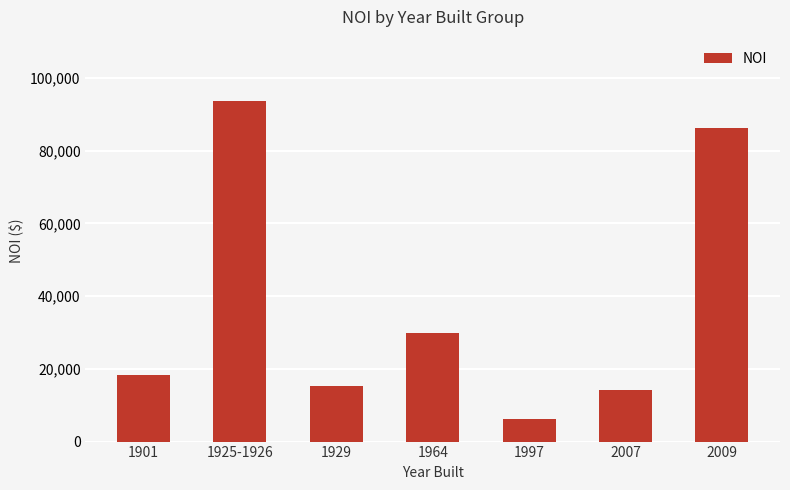

Rank the categories by value from lowest to highest.

1997, 2007, 1929, 1901, 1964, 2009, 1925-1926